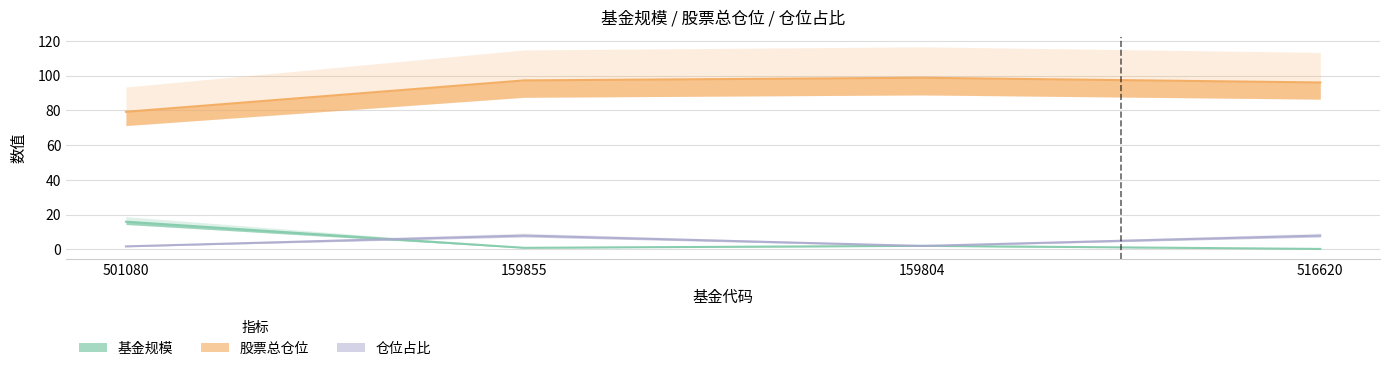

What are all the series names shown in the legend?

基金规模, 股票总仓位, 仓位占比